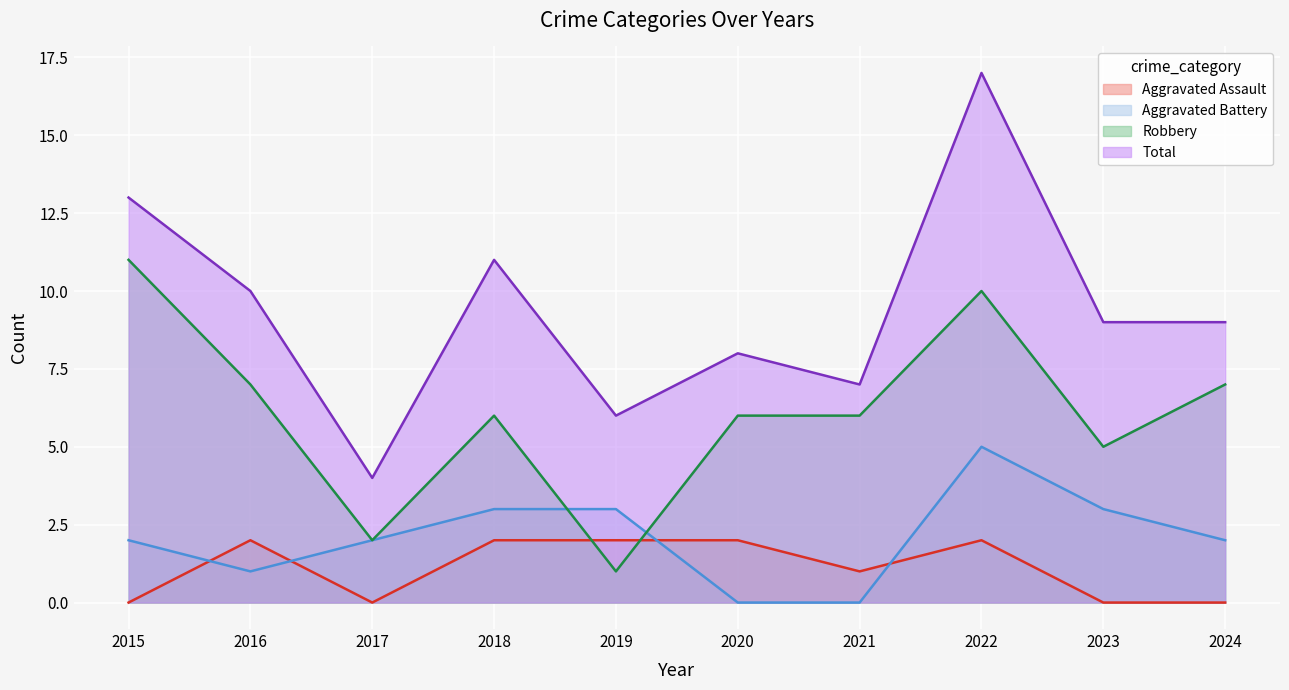

Is it true that Robbery equals 1 at 2019?

True